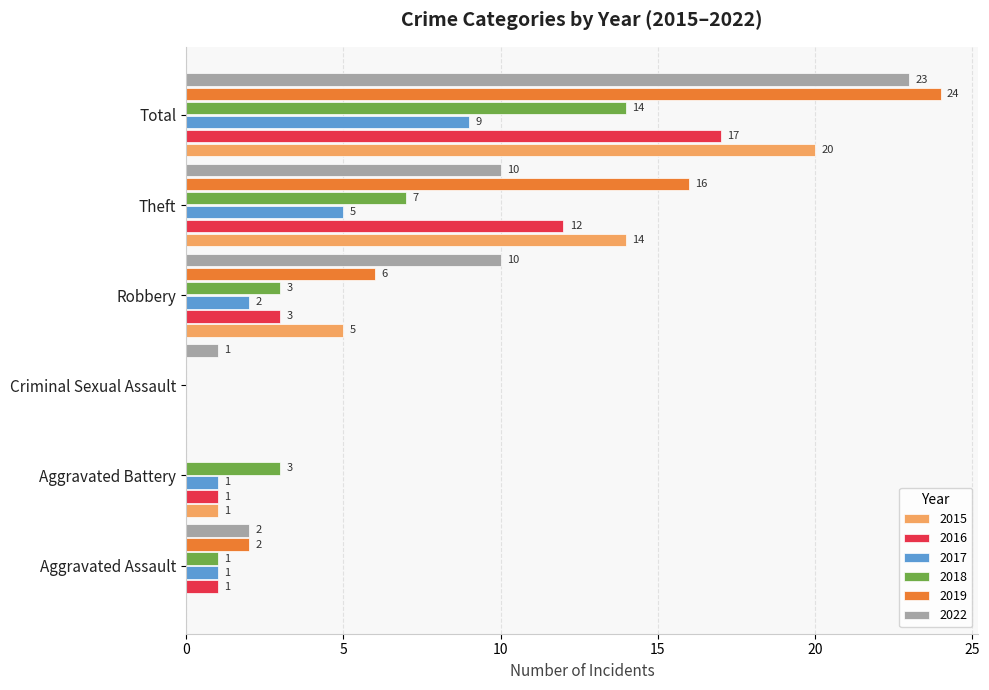

Is the value of 2016 at Theft greater than the value of 2015 at Robbery?

Yes